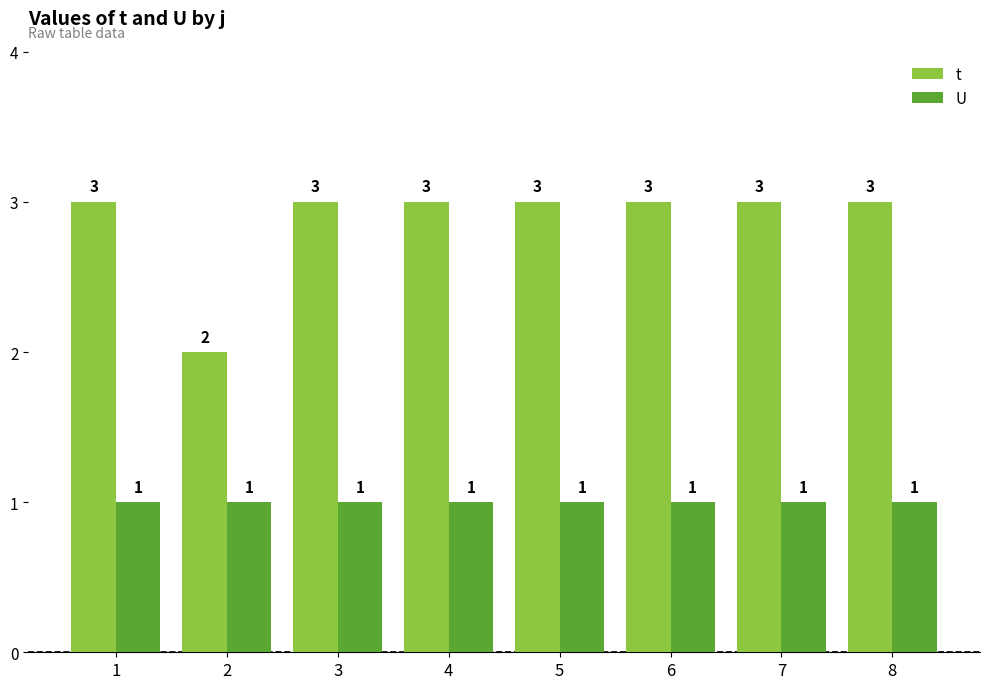

How many data points does each series have?

8